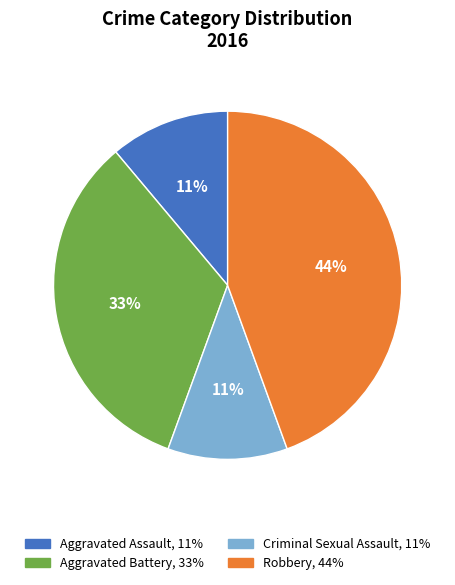

Combined, do Criminal Sexual Assault and Aggravated Assault account for over 50%?

No